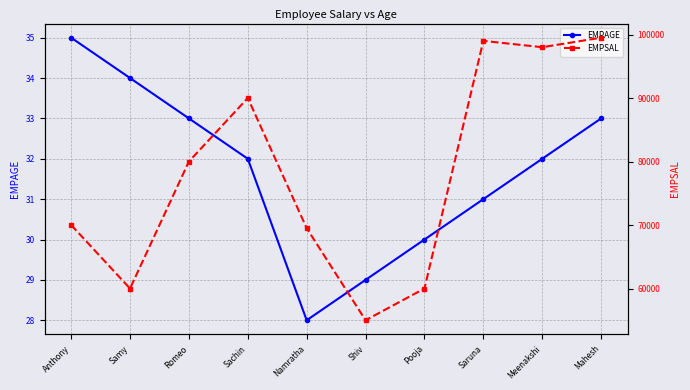

Rank the series by their average value, from lowest to highest.

EMPAGE, EMPSAL